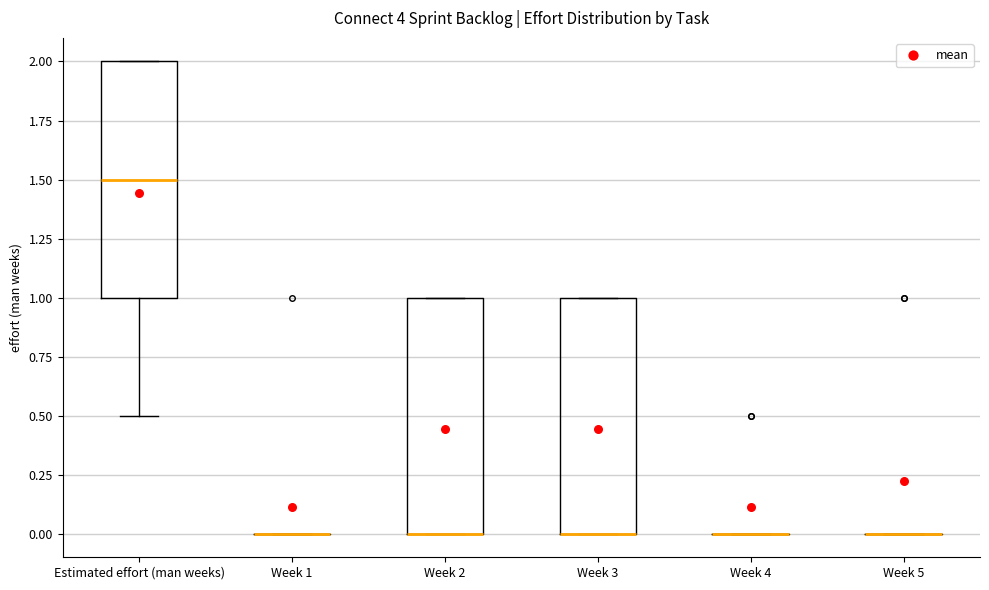

Reading left to right, transcribe this box plot: for each box, give where its median line is, the range the box spans, and where its two whiskers end, as read against the y-axis. The values are not printed on the chart, so give them approximately, as read against the axis.

Estimated effort (man weeks): median 1.5, box 1.0 to 2.0, whiskers 0.5 to 2.0
Week 1: box collapsed to a line at 0.0, whiskers 0.0 to 0.0
Week 2: median 0.0 (drawn on the box's lower edge), box 0.0 to 1.0, whiskers 0.0 to 1.0
Week 3: median 0.0 (drawn on the box's lower edge), box 0.0 to 1.0, whiskers 0.0 to 1.0
Week 4: box collapsed to a line at 0.0, whiskers 0.0 to 0.0
Week 5: box collapsed to a line at 0.0, whiskers 0.0 to 0.0